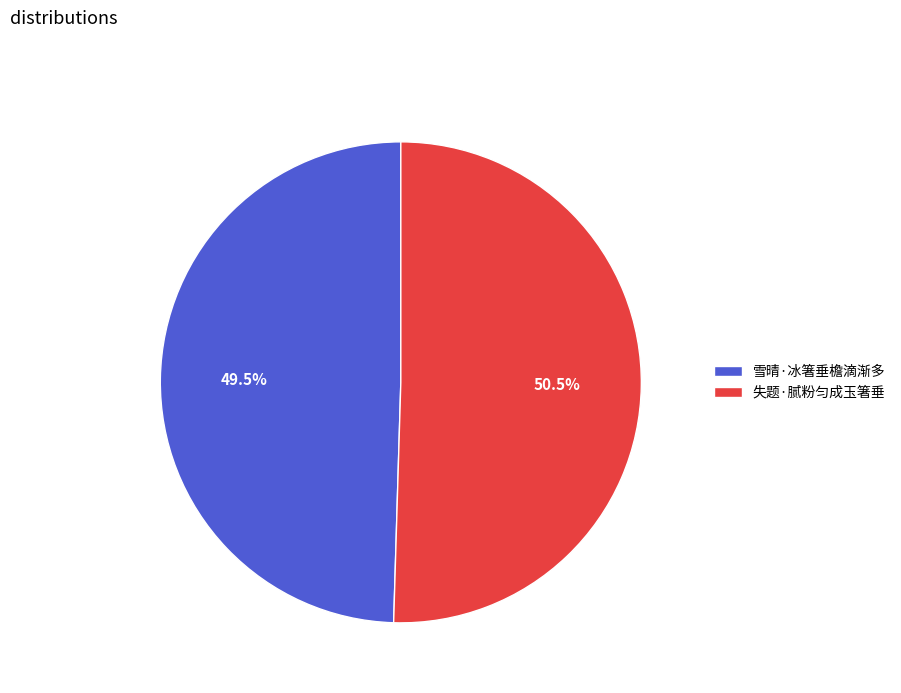

What is the largest slice in the pie chart?

失题·腻粉匀成玉箸垂